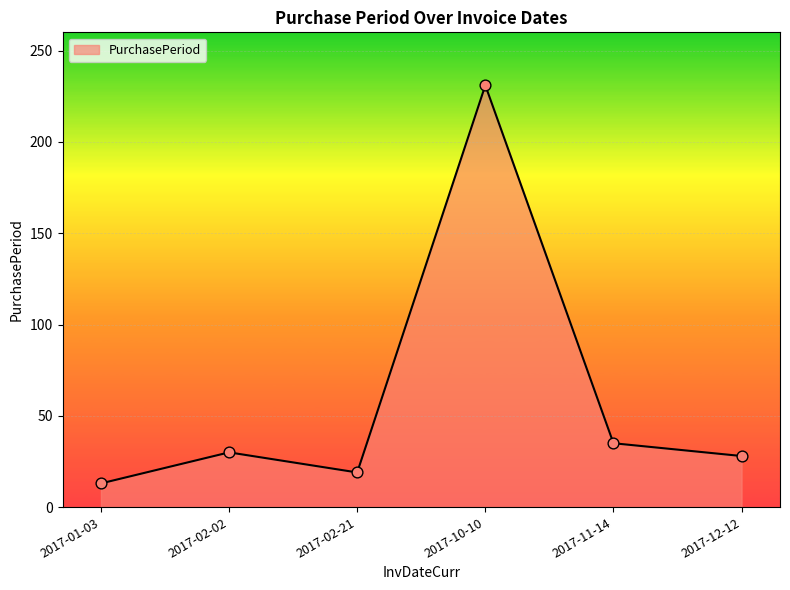

Approximately how many times larger is the value at 2017-02-02 compared to 2017-02-21?

1.6